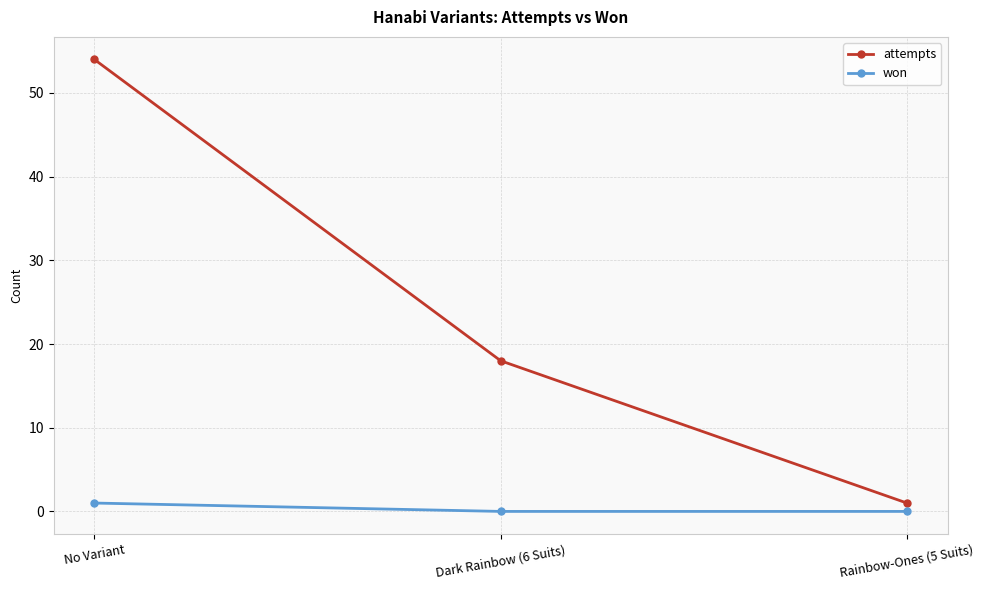

List the series in order of their overall mean, lowest first.

won, attempts